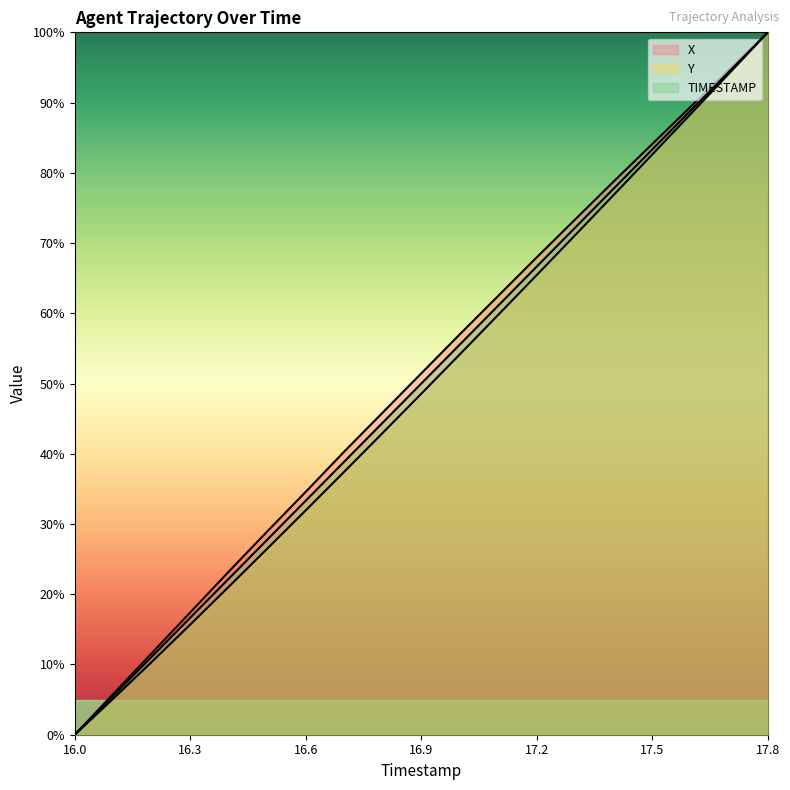

Between 17.4 and 17.1, which is larger?

17.4